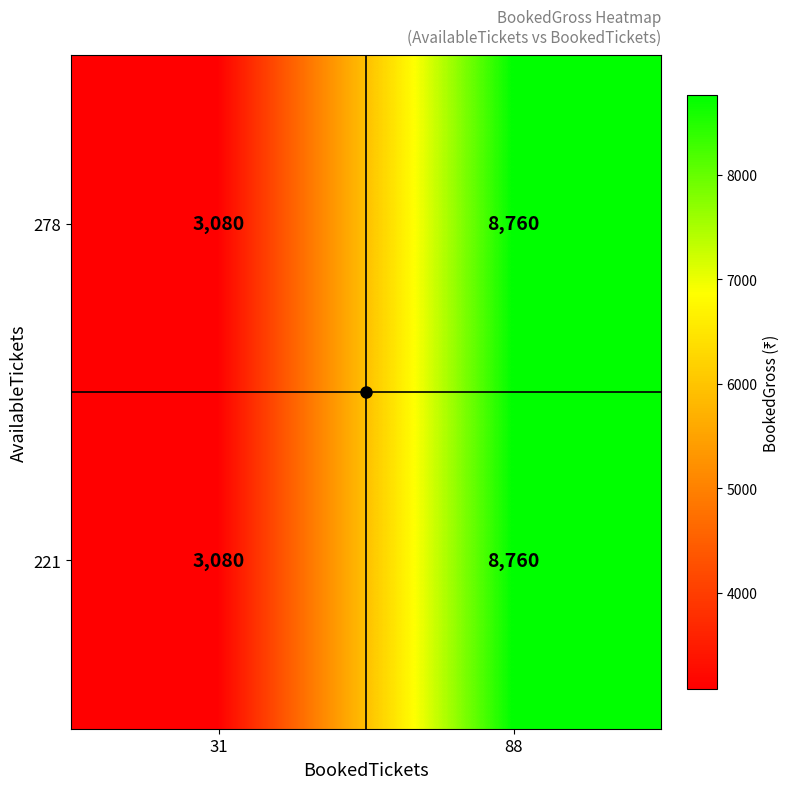

The value of 278 at 88 is 8760. True or false?

True